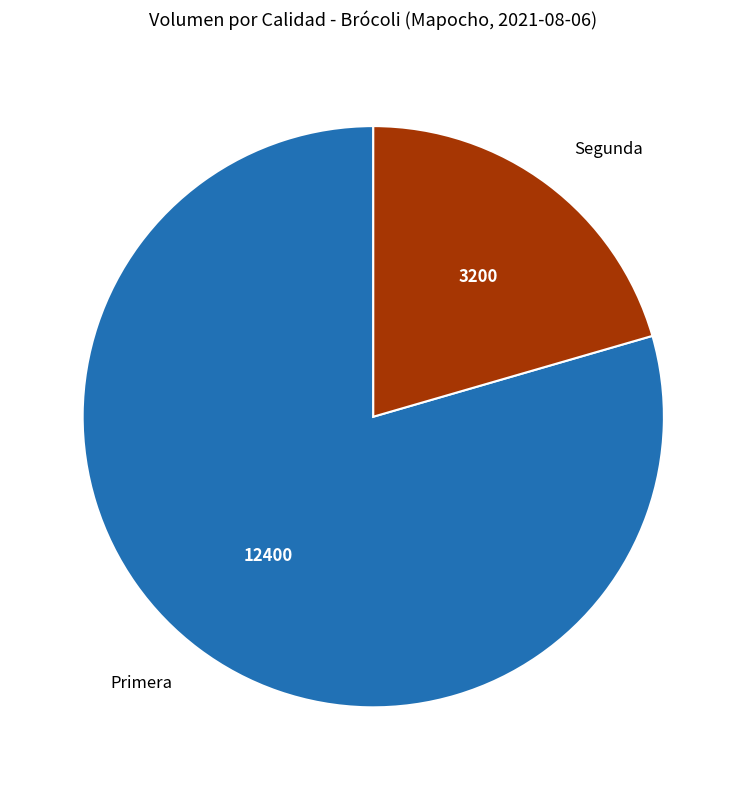

True or false: Primera accounts for 87% of the total.

False